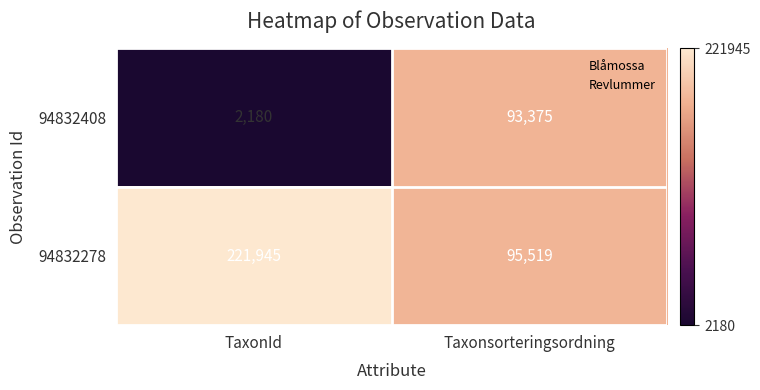

What is the spread (max minus min) of values at TaxonId?

219765